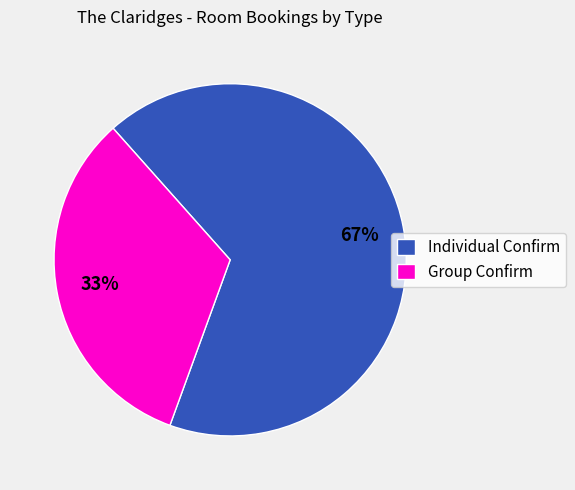

To the nearest percent, what is the difference between the Individual Confirm and Group Confirm slice percentages?

34%